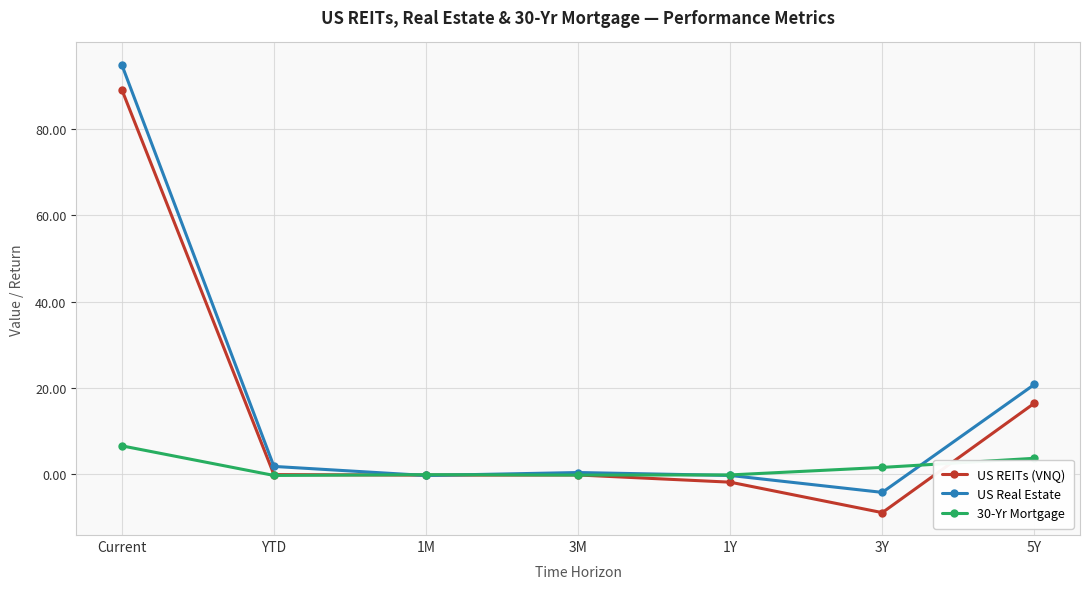

Is it true that US Real Estate equals 7.1 at 5Y?

False